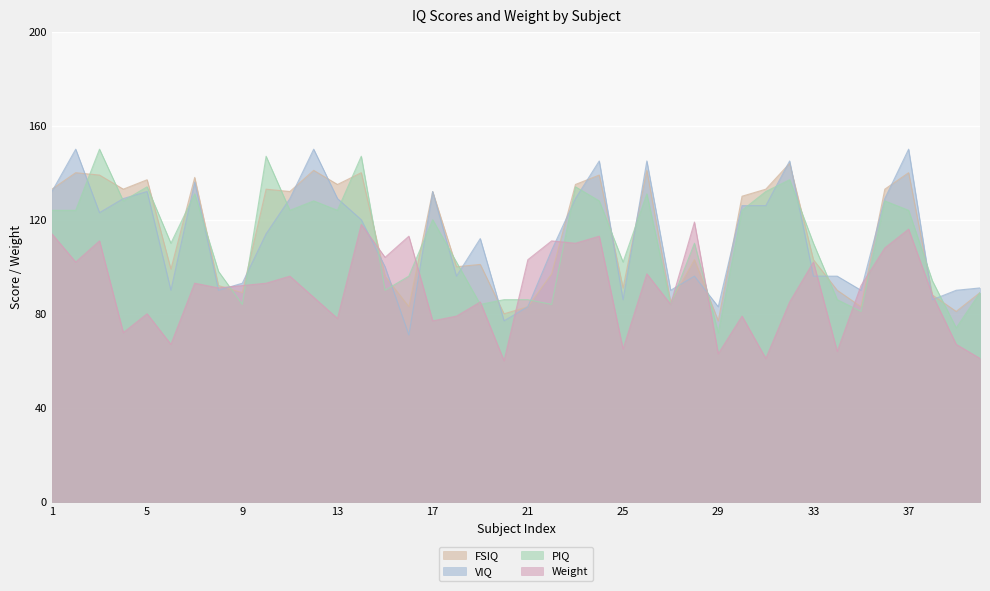

Between 9 and 17, which is larger?

17